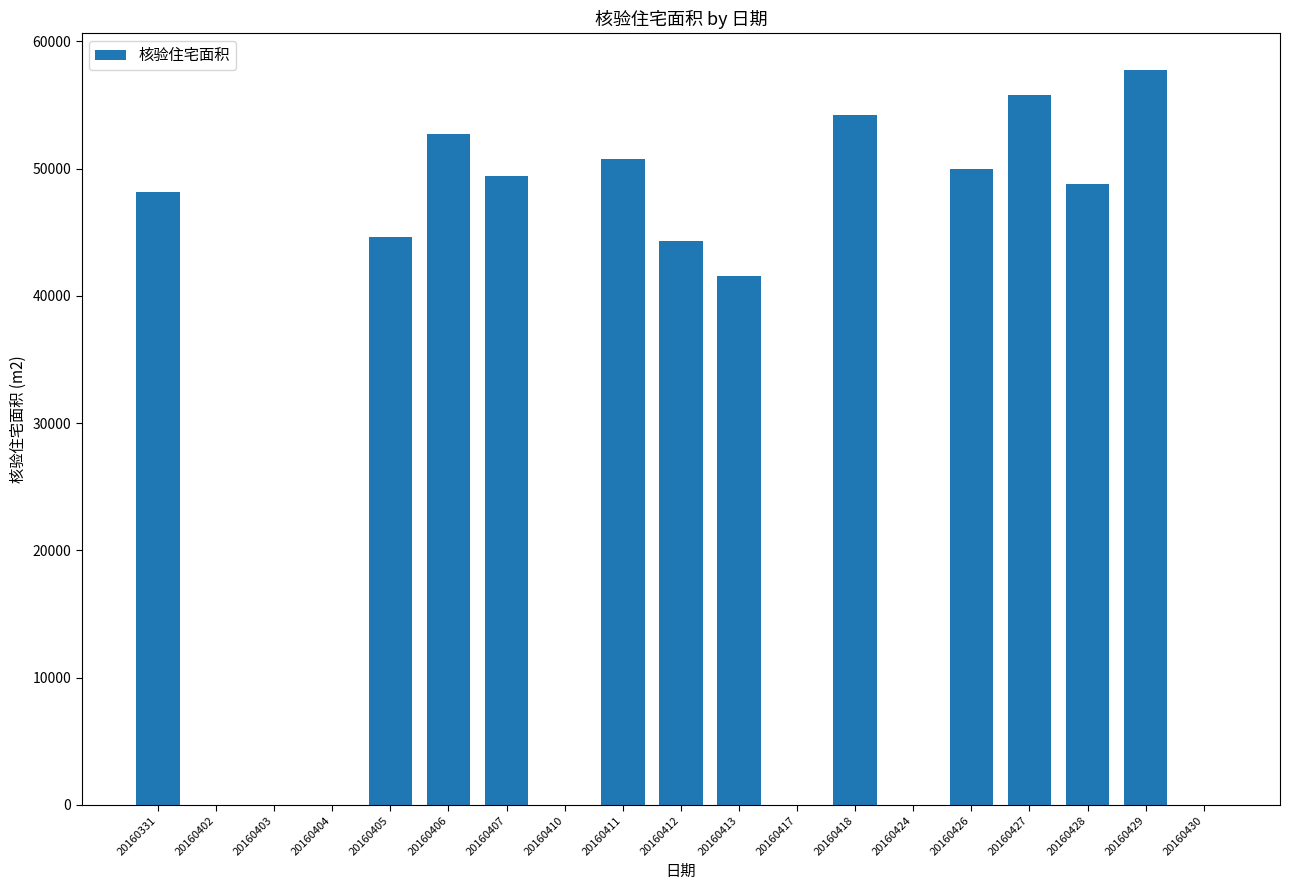

Reading left to right, transcribe all the data shown in this chart.

48156.3	0.0	0.0	0.0	44628.5	52702.2	49387.7	0.0	50749.6	44327.6	41592.5	0.0	54201.1	0.0	49980.0	55812.2	48803.3	57725.0	0.0